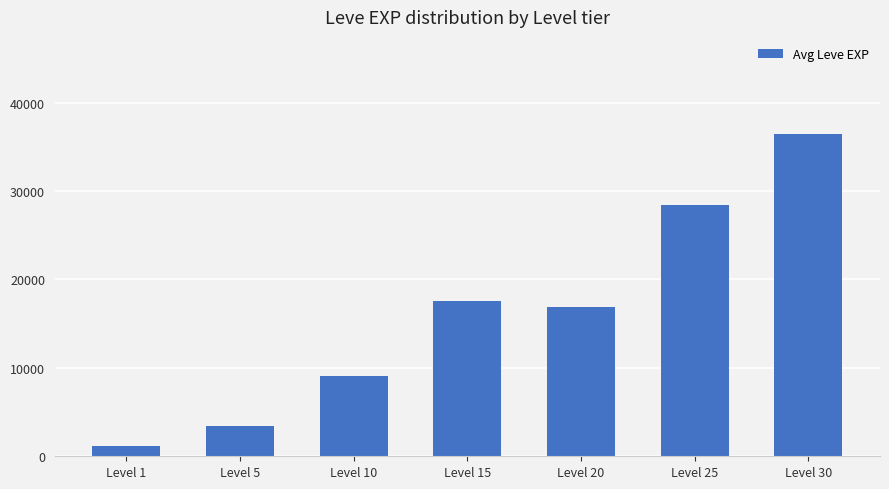

List the labels in order of value, largest first.

Level 30, Level 25, Level 15, Level 20, Level 10, Level 5, Level 1